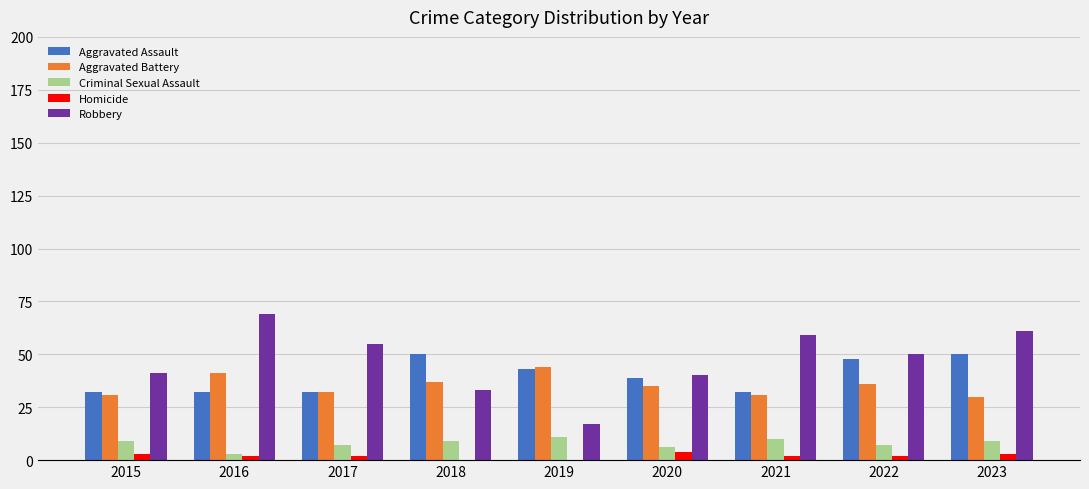

True or false: Homicide has a value of 2 at 2022.

True